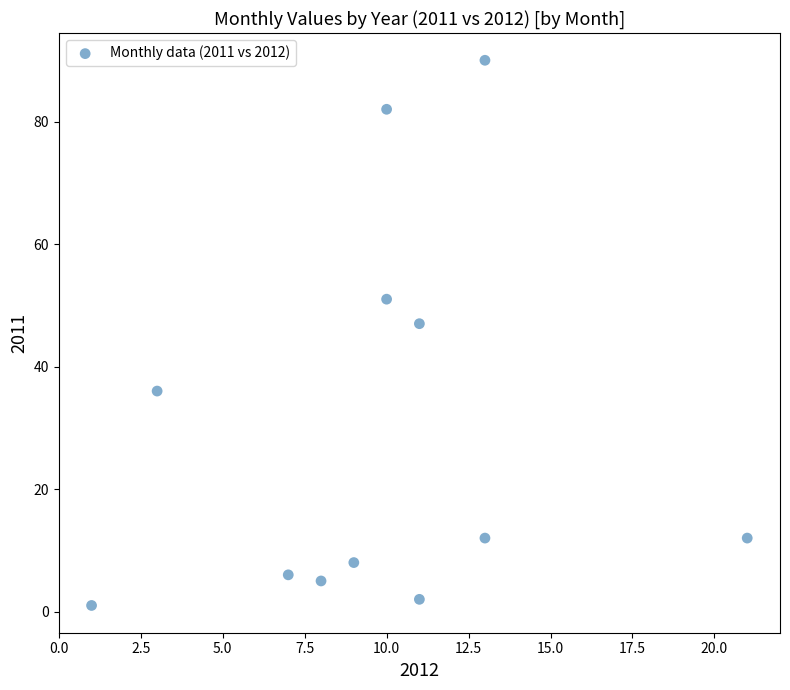

What is the range of X values (max minus min)?

20